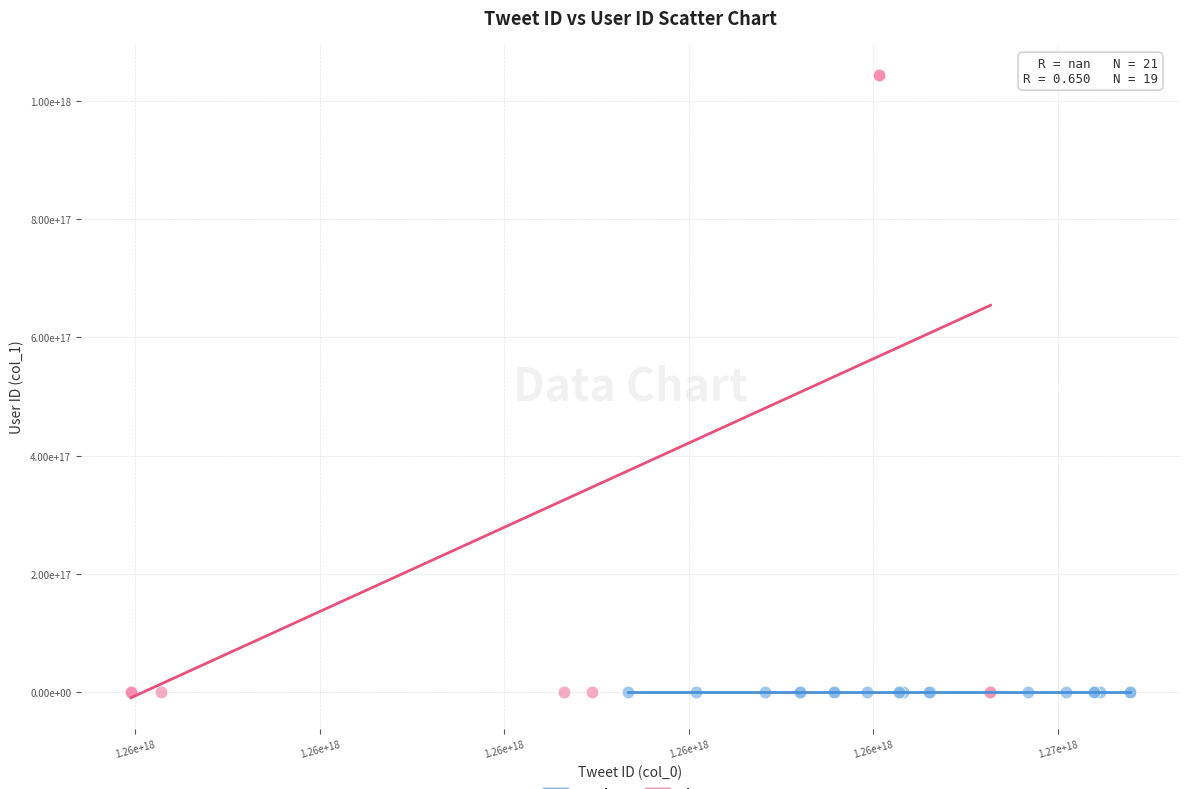

What are all the series names shown in the legend?

Sandra, Sherry